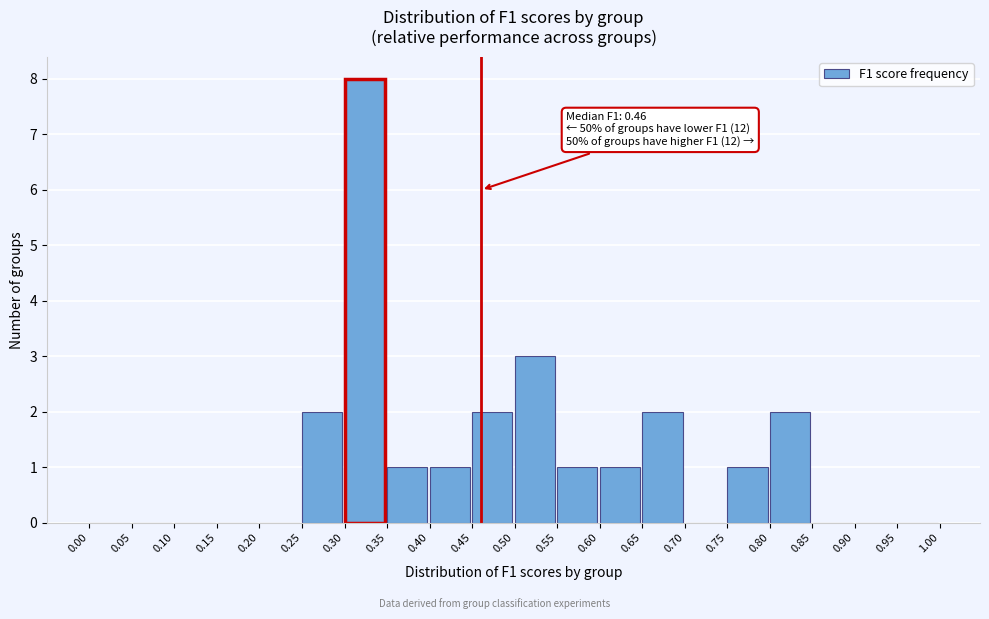

Which range on the x-axis has the tallest bar?

0.30 to 0.35